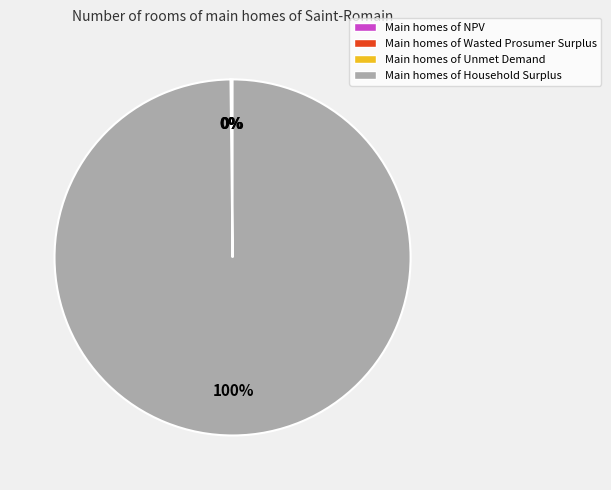

Which slice is the largest?

Main homes of Household Surplus